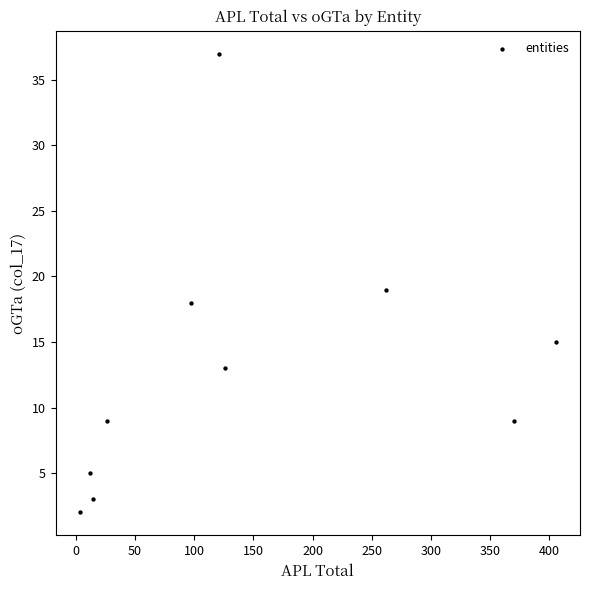

What is the range of Y values (max minus min)?

35